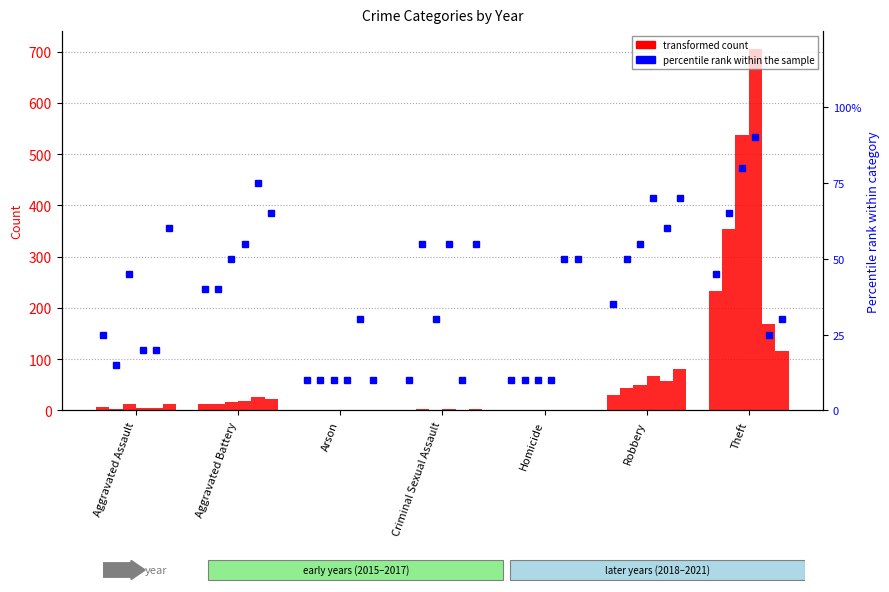

Are the bars grouped side by side (vs. stacked)?

Yes